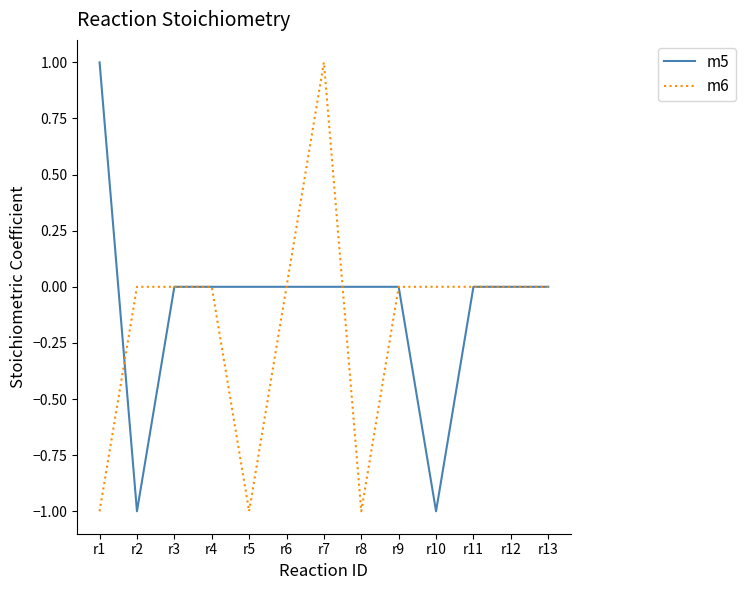

At r8, list the series in order from largest to smallest.

m5, m6